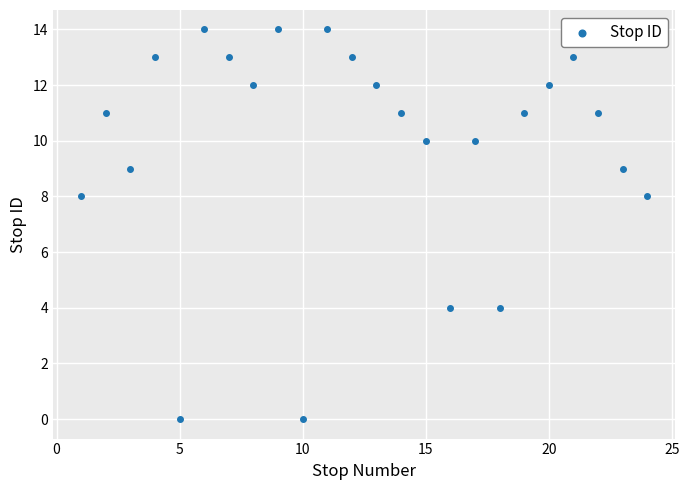

What is the range of Y values (max minus min)?

14